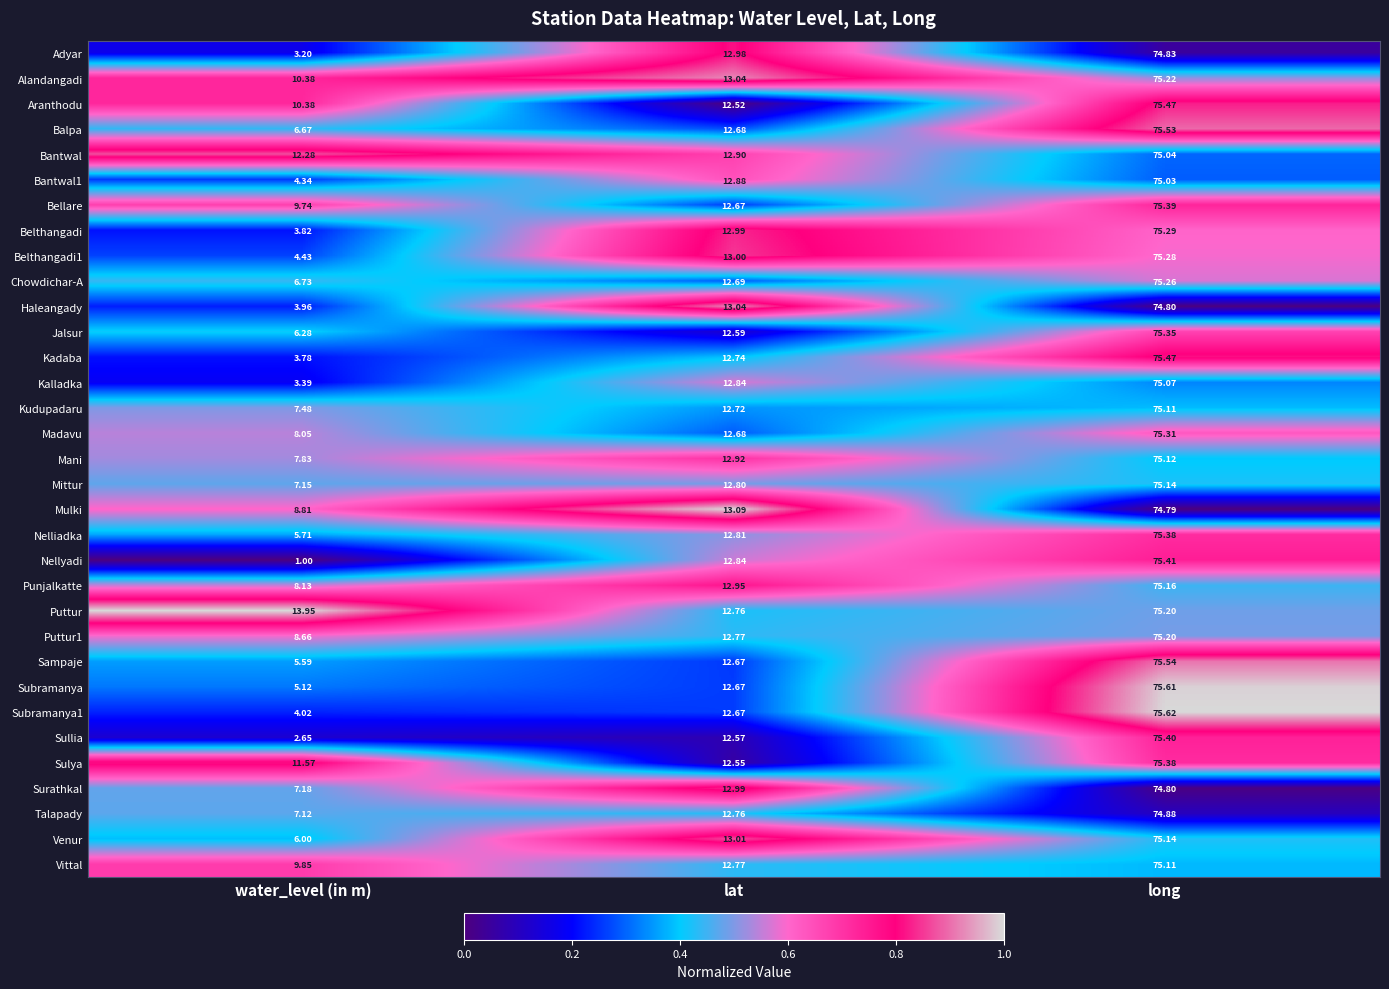

Where does the Chowdichar-A series first go above 12?

lat